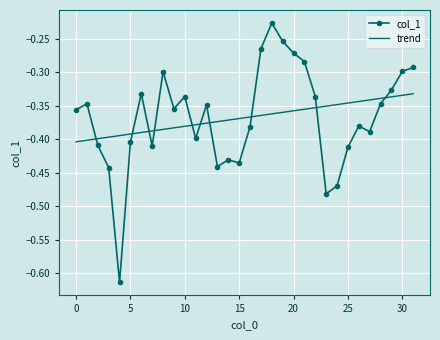

After their last crossing, which series has the higher values: trend or col_1?

col_1